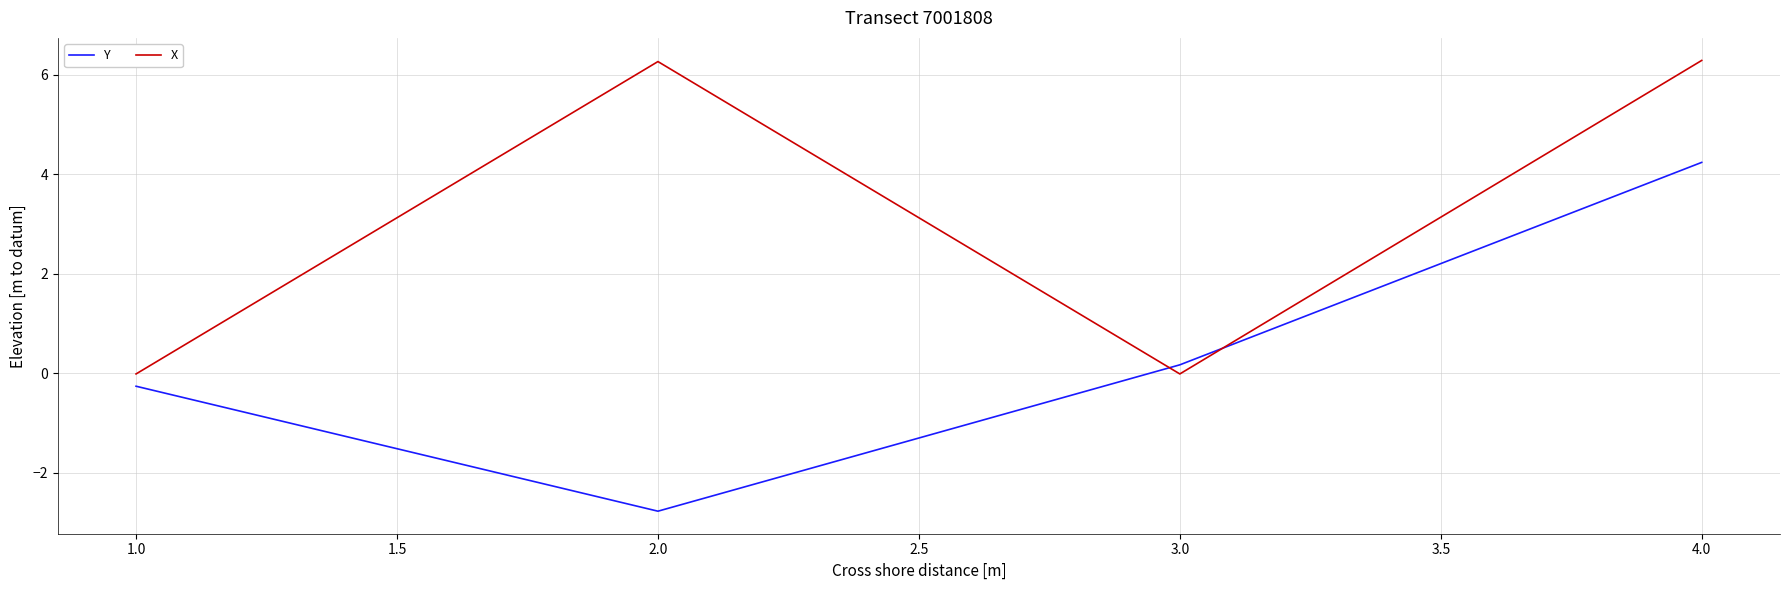

How many values in Y are above zero?

2